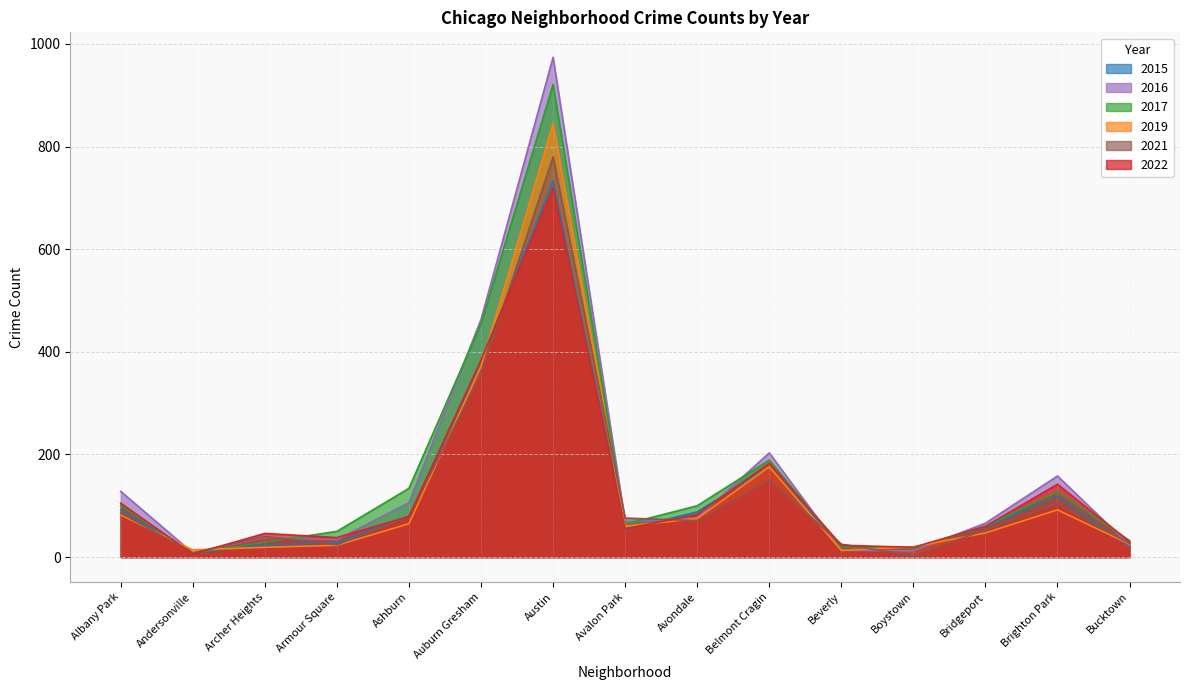

What value does the 2016 series have at Brighton Park?

158